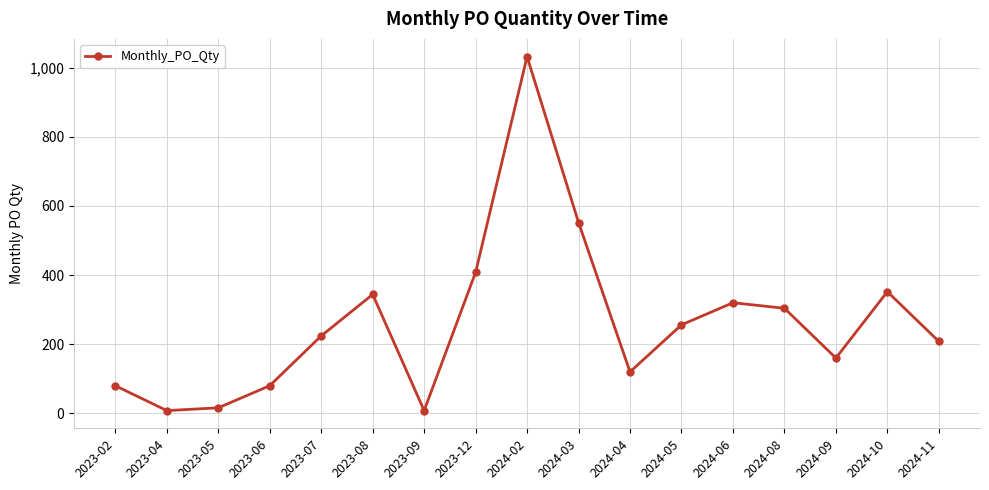

What is the ratio of the value at 2024-11 to the value at 2023-07?

0.9